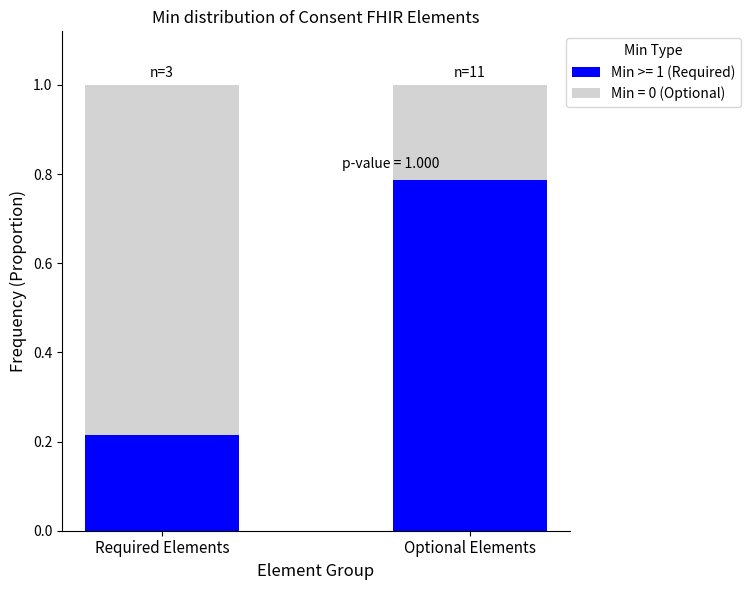

What is the difference between the maximum and minimum values in the Min >= 1 (Required) series?

0.6